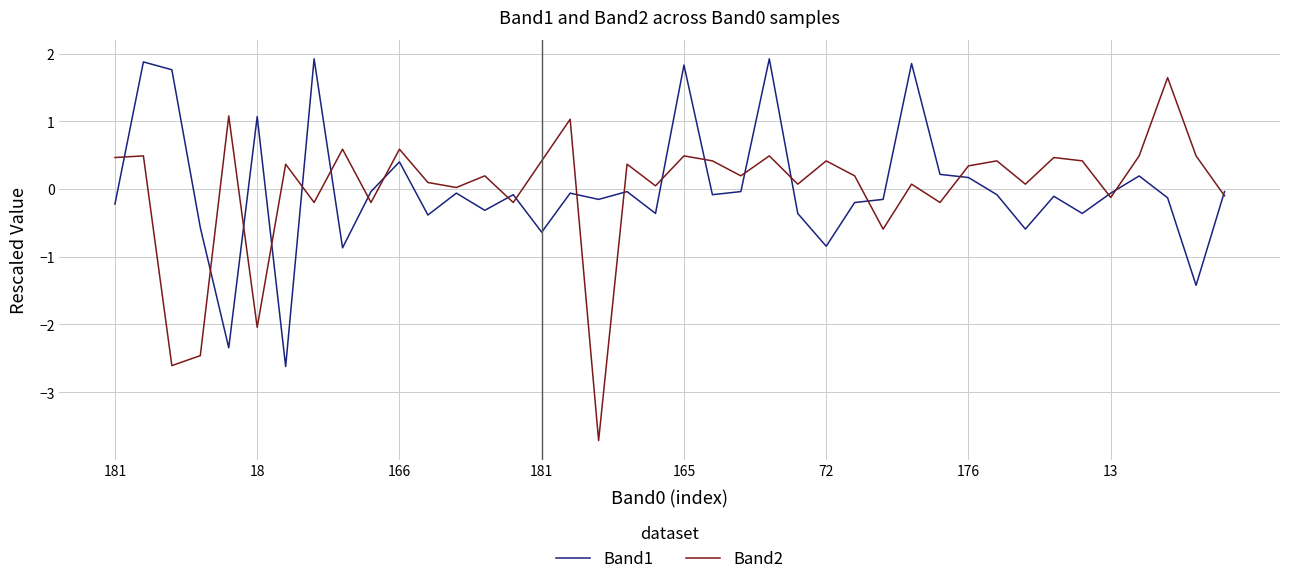

True or false: Band1 and Band2 cross at least once.

True